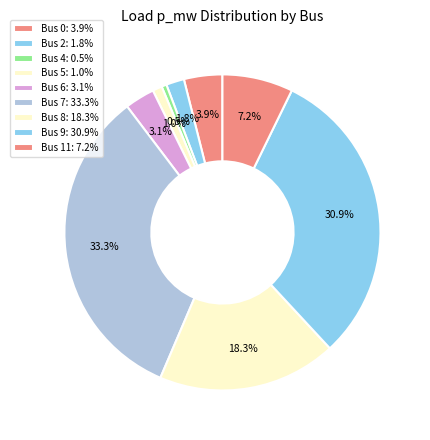

What portion of the pie excludes Bus 6?

96.9%